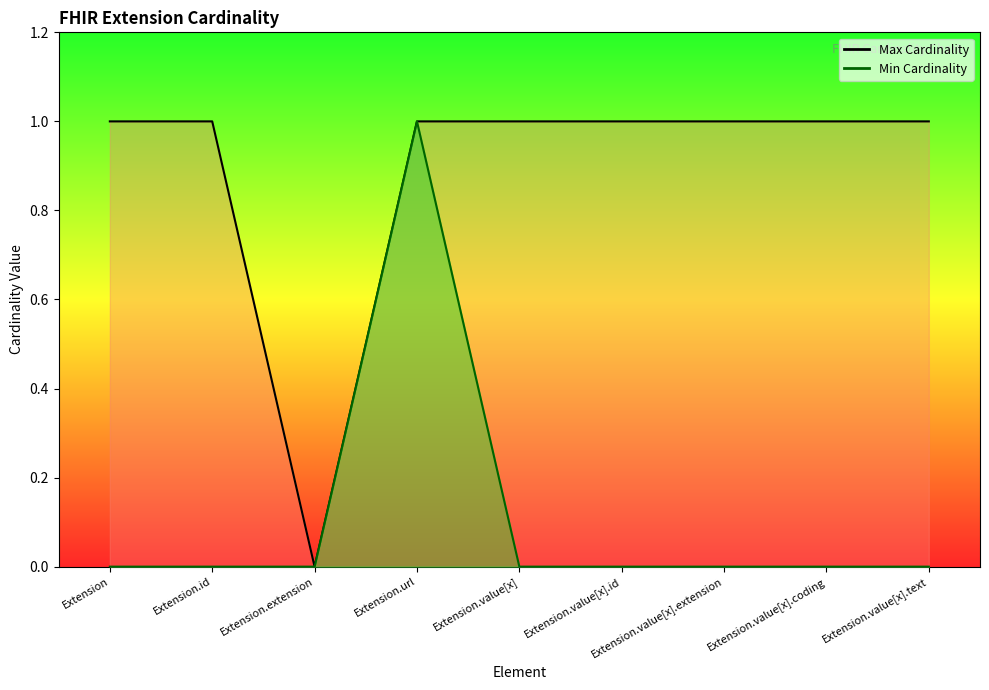

How many data points does each series have?

9